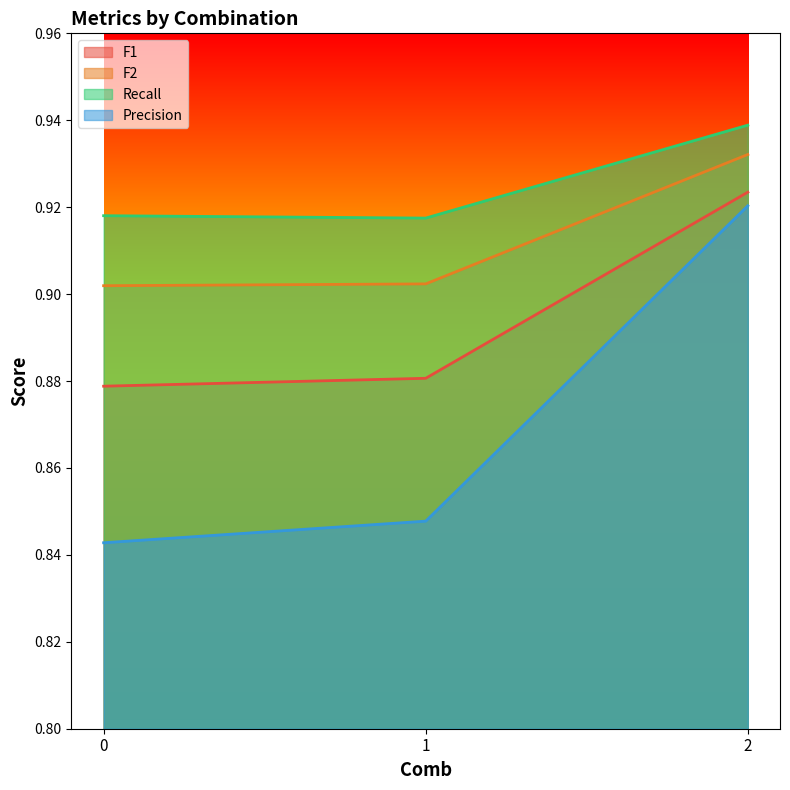

What are all the series names shown in the legend?

F1, F2, Recall, Precision